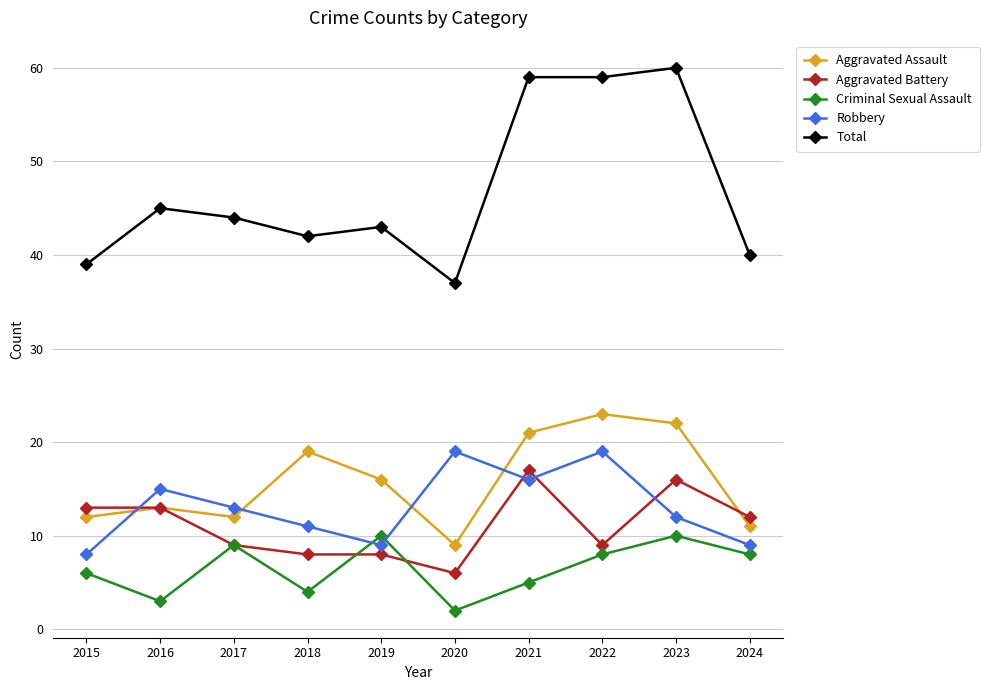

At 2015, list the series in order from smallest to largest.

Criminal Sexual Assault, Robbery, Aggravated Assault, Aggravated Battery, Total